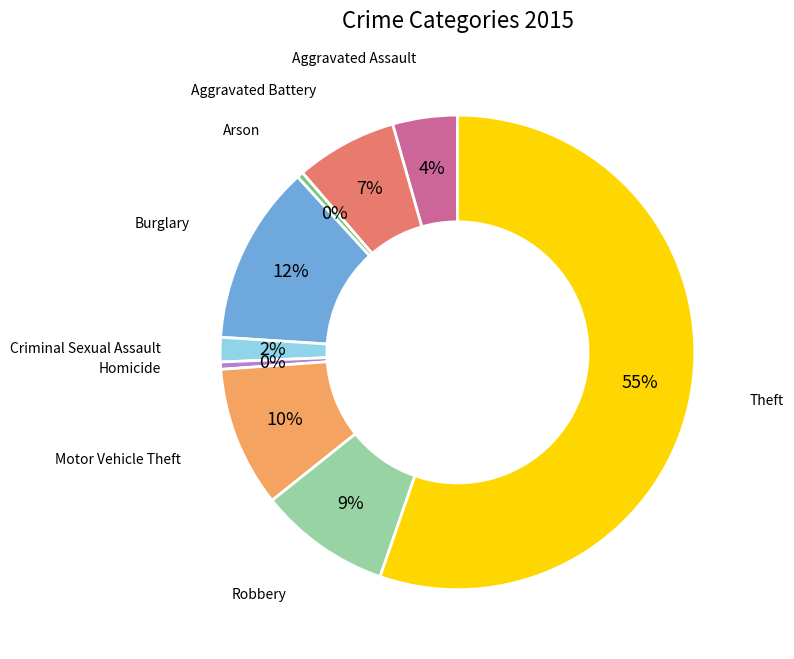

To the nearest percent, what is the combined percentage of Burglary and Motor Vehicle Theft?

22%